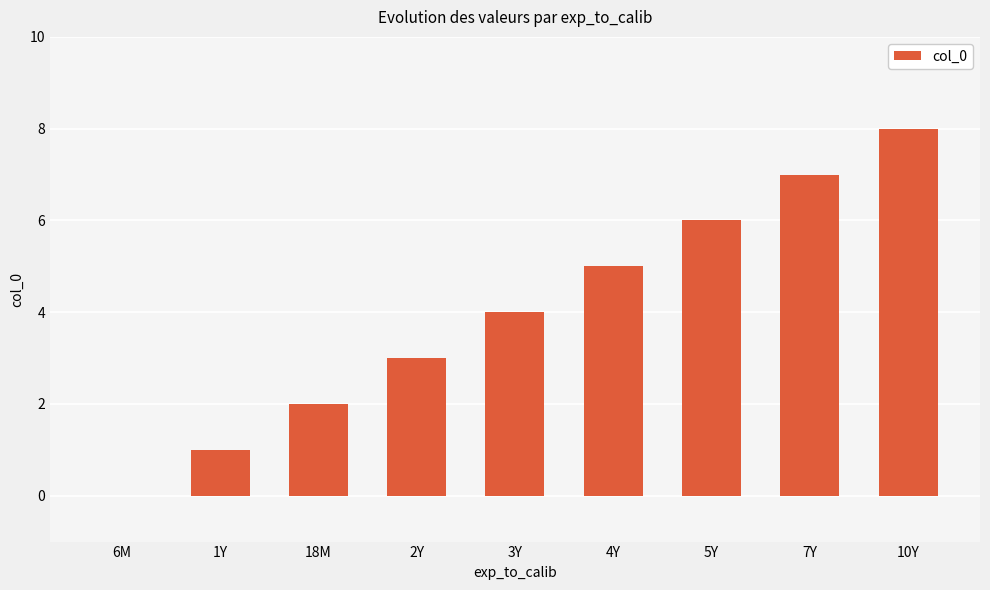

Are the bars horizontal?

No